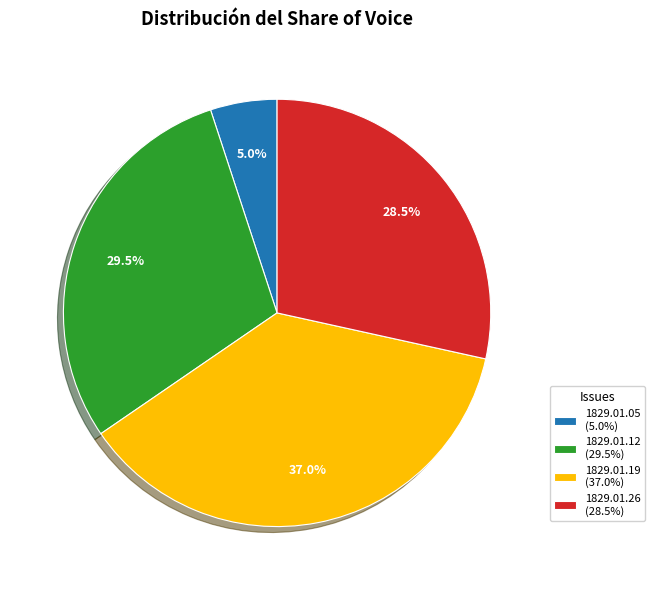

Count the number of slices in the pie.

4